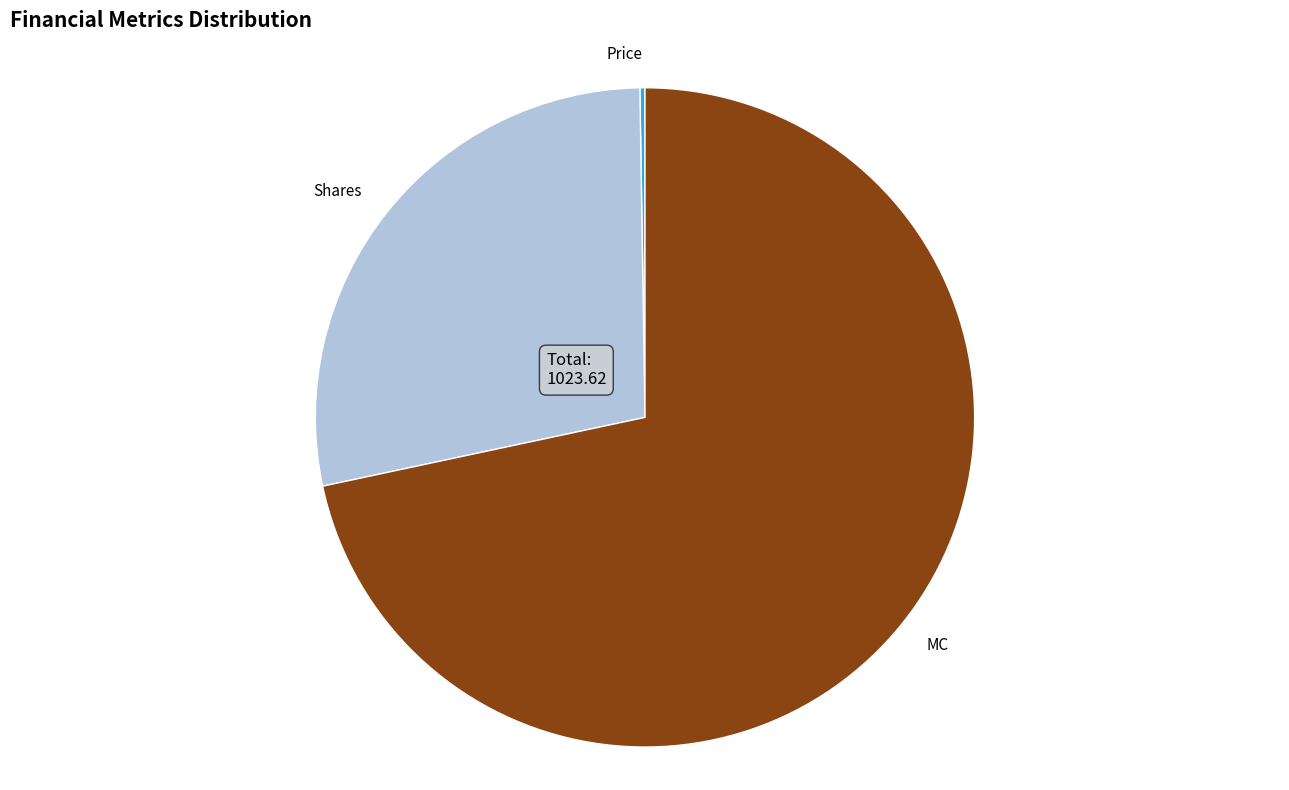

True or false: Shares accounts for 39% of the total.

False